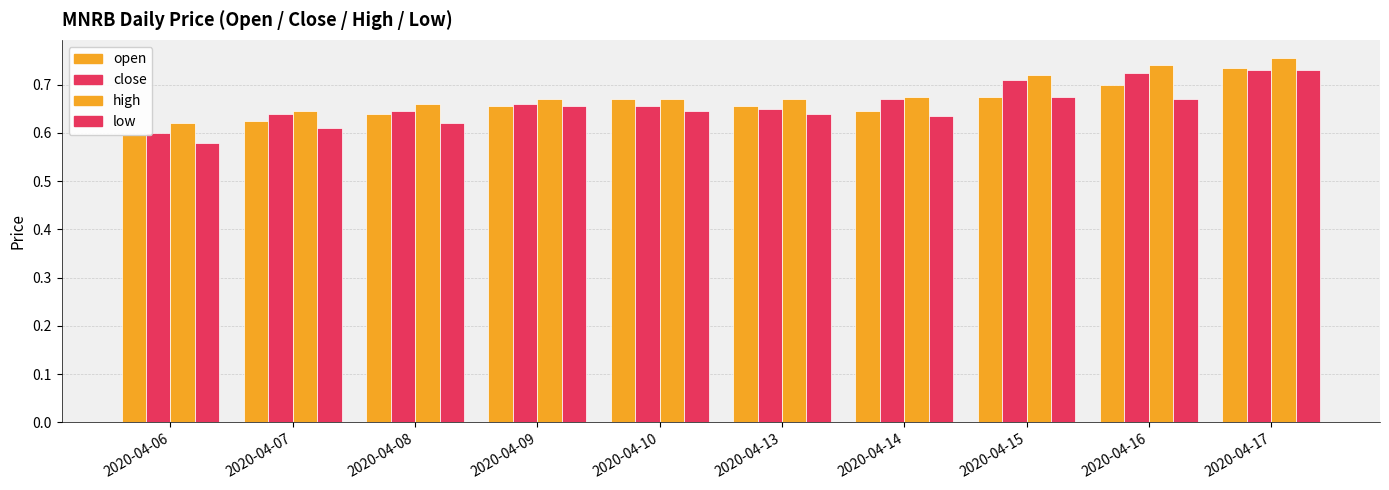

Are the bars grouped side by side (vs. stacked)?

Yes